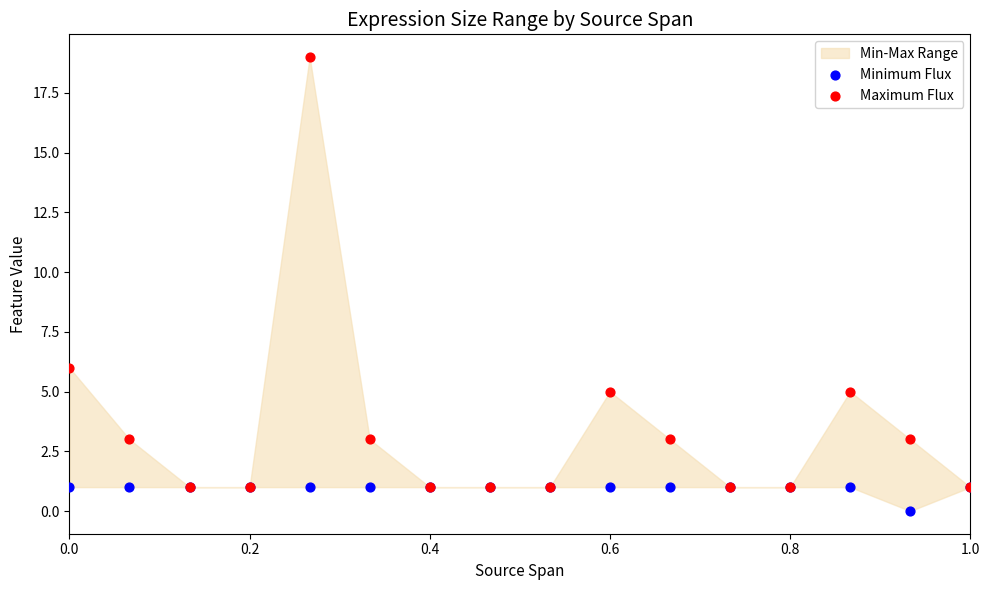

In the Maximum Flux series, what Y value is closest to 10?

6